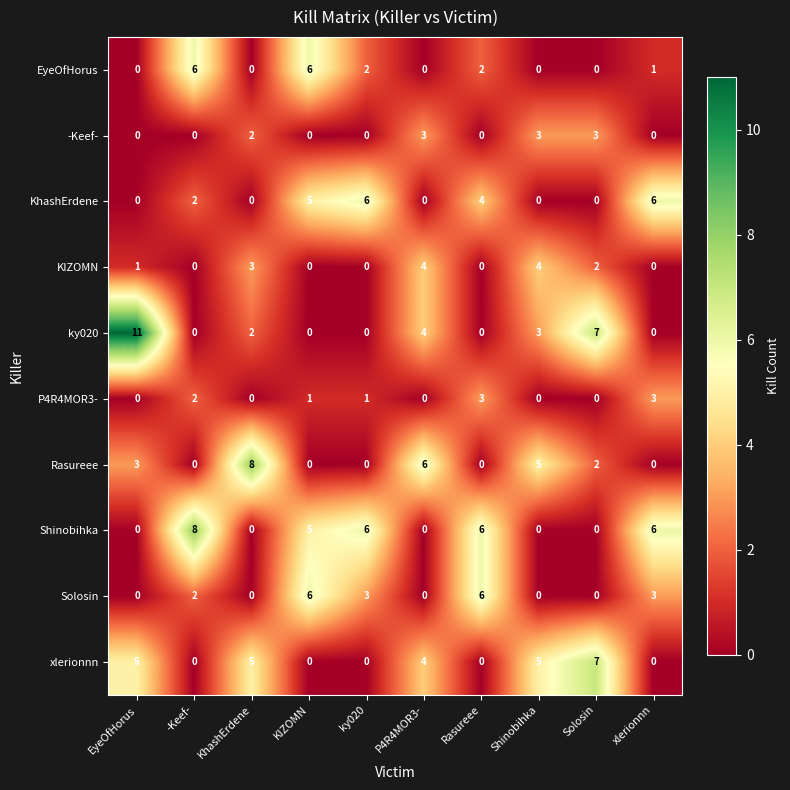

Which series changed the most between -Keef- and Shinobihka?

Shinobihka